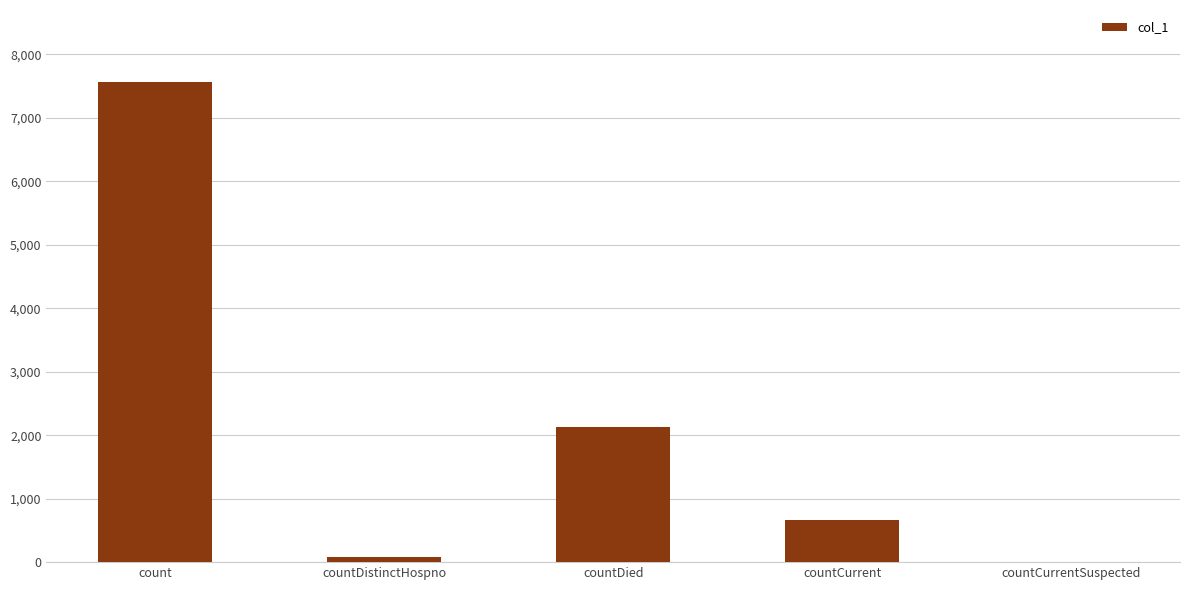

What is the change in value from count to countCurrent?

-6908